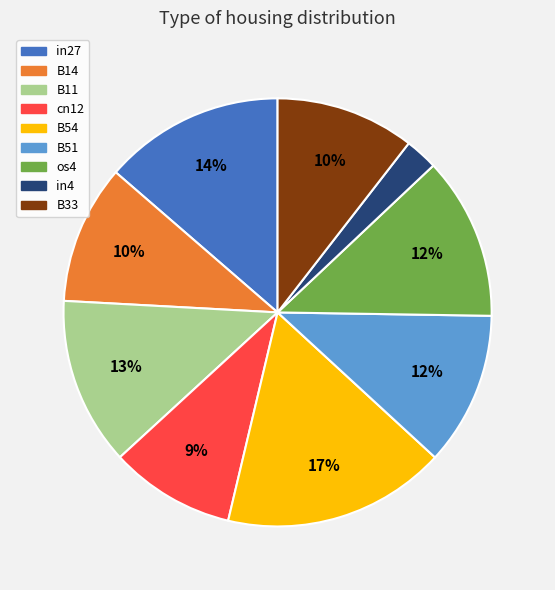

Between B11 and B14, which is larger?

B11